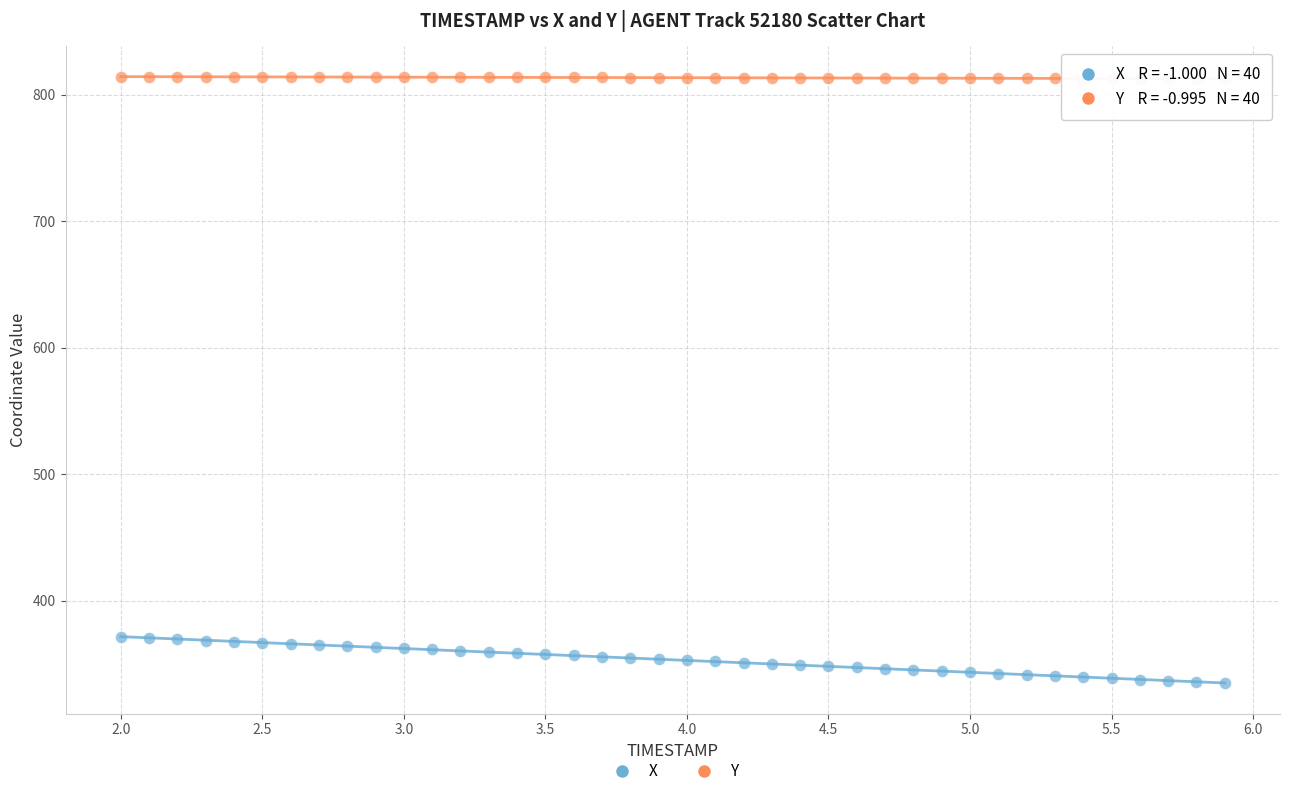

Which series has the largest Y range (max minus min)?

X